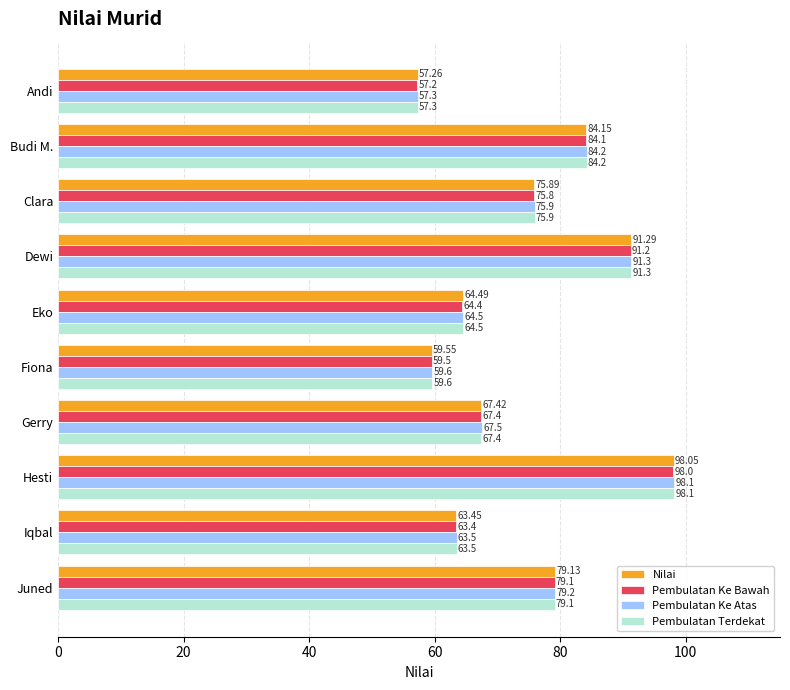

At which label does Nilai reach its peak?

Hesti